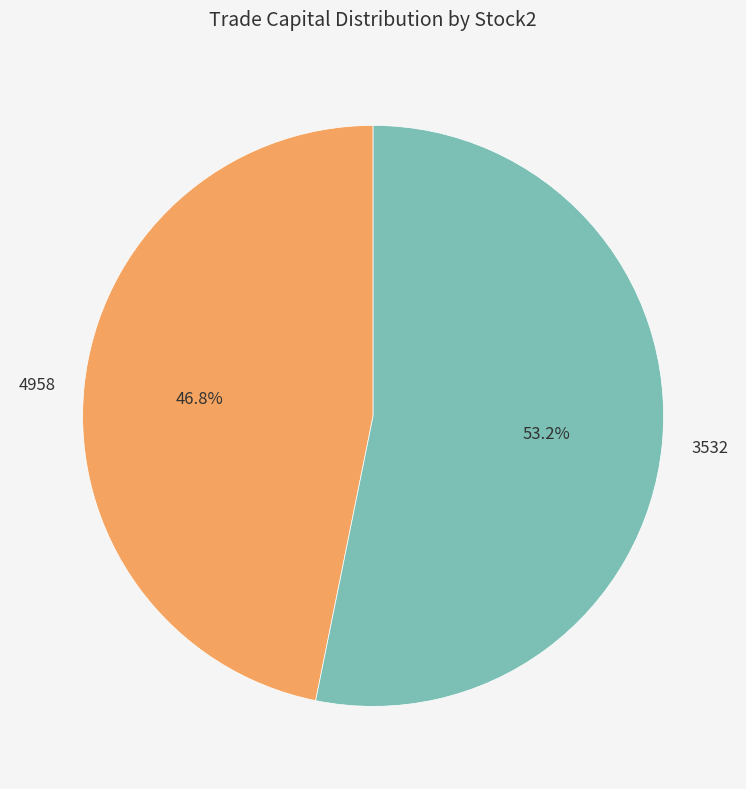

Which category has the smallest portion of the pie?

4958